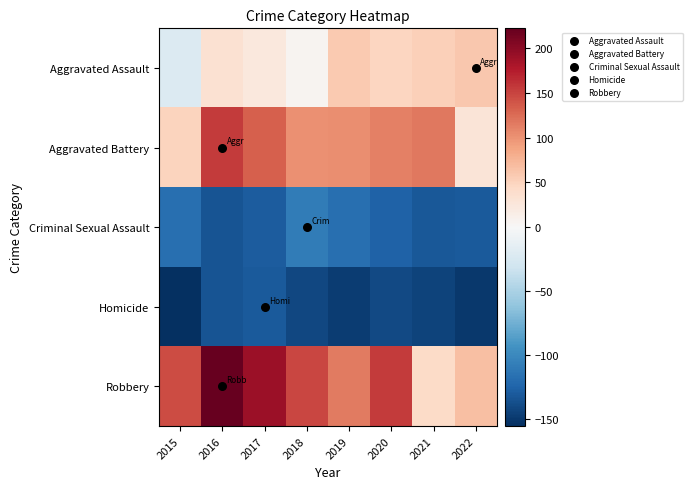

What is the difference between the highest and lowest values at 2018?

290.0